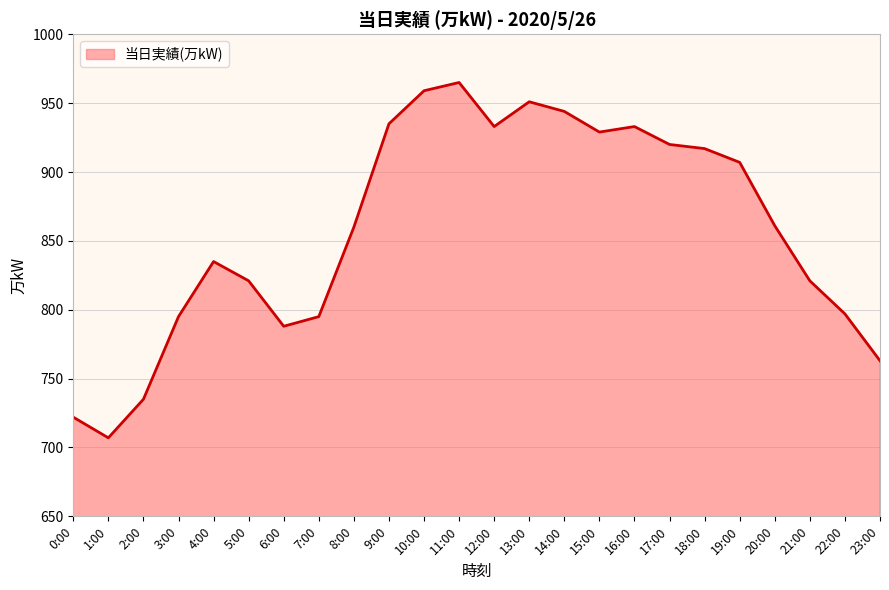

What is the difference between the maximum and second lowest values?

243